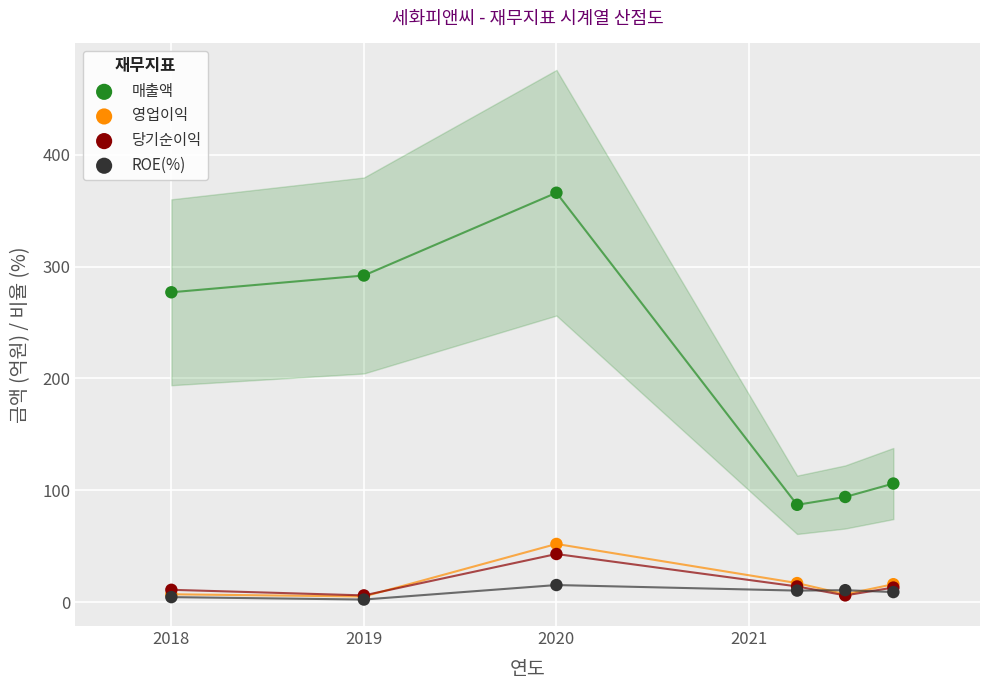

What are all the series names shown in the legend?

매출액, 영업이익, 당기순이익, ROE(%)